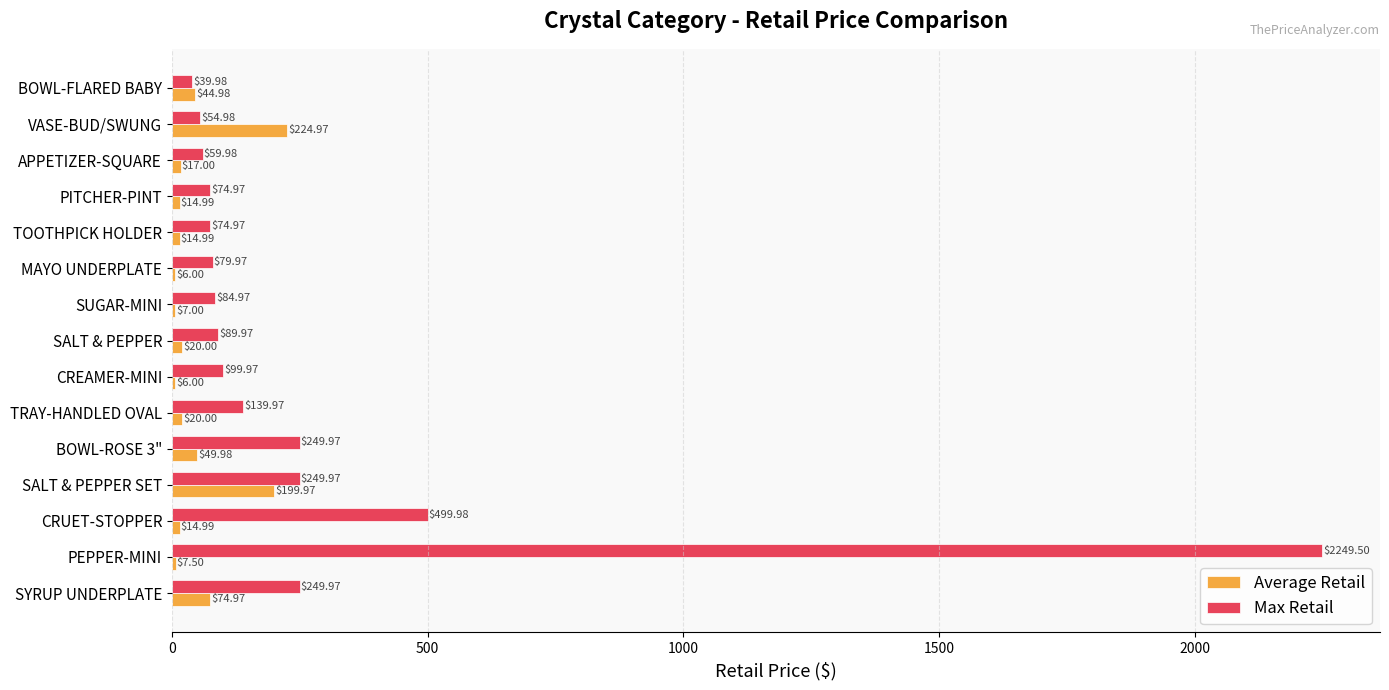

Which series changed the most between TRAY-HANDLED OVAL and TOOTHPICK HOLDER?

Max Retail